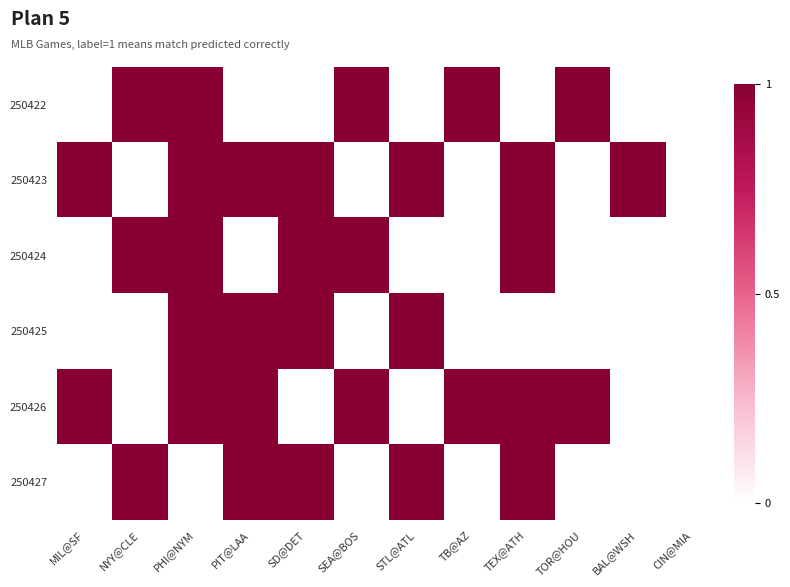

Reading right to left, extract all data points from this chart.

250422: CIN@MIA=0	BAL@WSH=0	TOR@HOU=1	TEX@ATH=0	TB@AZ=1	STL@ATL=0	SEA@BOS=1	SD@DET=0	PIT@LAA=0	PHI@NYM=1	NYY@CLE=1	MIL@SF=0
250423: CIN@MIA=0	BAL@WSH=1	TOR@HOU=0	TEX@ATH=1	TB@AZ=0	STL@ATL=1	SEA@BOS=0	SD@DET=1	PIT@LAA=1	PHI@NYM=1	NYY@CLE=0	MIL@SF=1
250424: CIN@MIA=0	BAL@WSH=0	TOR@HOU=0	TEX@ATH=1	TB@AZ=0	STL@ATL=0	SEA@BOS=1	SD@DET=1	PIT@LAA=0	PHI@NYM=1	NYY@CLE=1	MIL@SF=0
250425: CIN@MIA=0	BAL@WSH=0	TOR@HOU=0	TEX@ATH=0	TB@AZ=0	STL@ATL=1	SEA@BOS=0	SD@DET=1	PIT@LAA=1	PHI@NYM=1	NYY@CLE=0	MIL@SF=0
250426: CIN@MIA=0	BAL@WSH=0	TOR@HOU=1	TEX@ATH=1	TB@AZ=1	STL@ATL=0	SEA@BOS=1	SD@DET=0	PIT@LAA=1	PHI@NYM=1	NYY@CLE=0	MIL@SF=1
250427: CIN@MIA=0	BAL@WSH=0	TOR@HOU=0	TEX@ATH=1	TB@AZ=0	STL@ATL=1	SEA@BOS=0	SD@DET=1	PIT@LAA=1	PHI@NYM=0	NYY@CLE=1	MIL@SF=0